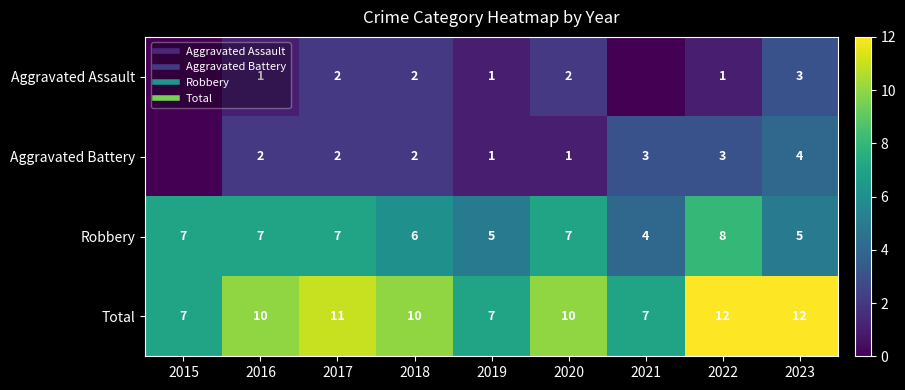

At which category is the sum across all series the highest?

2022